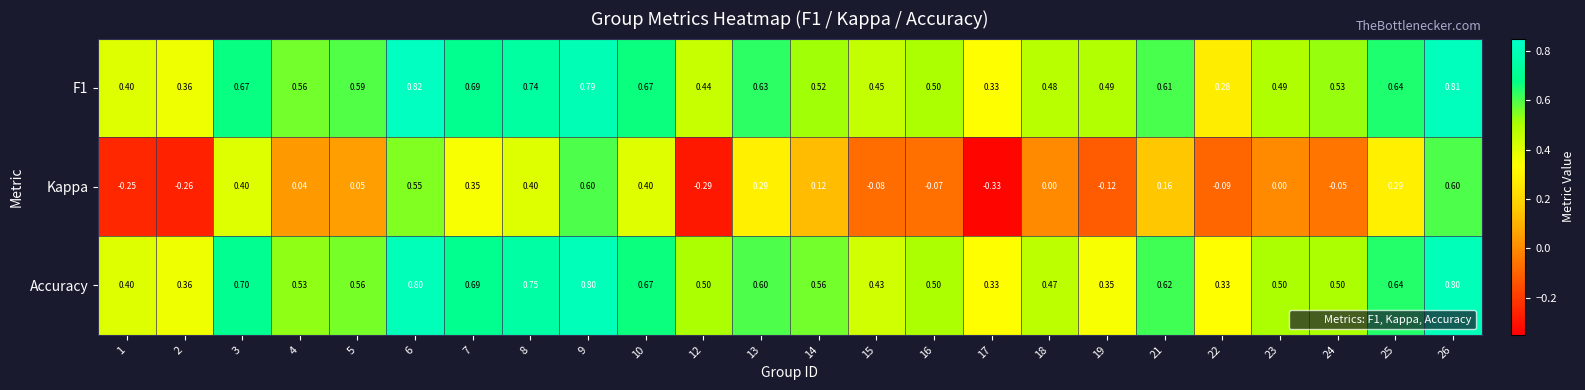

Which series has the largest range (max minus min)?

Kappa